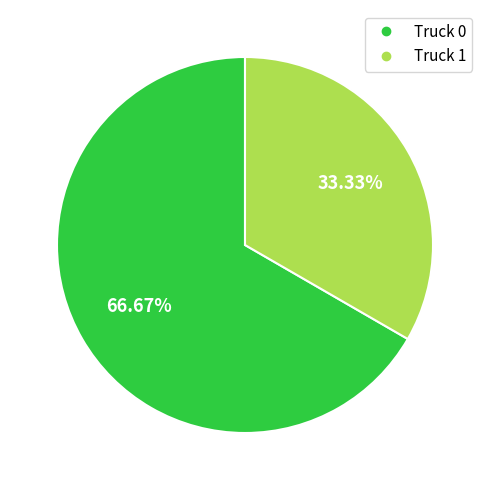

Is there a majority slice in this chart?

Yes